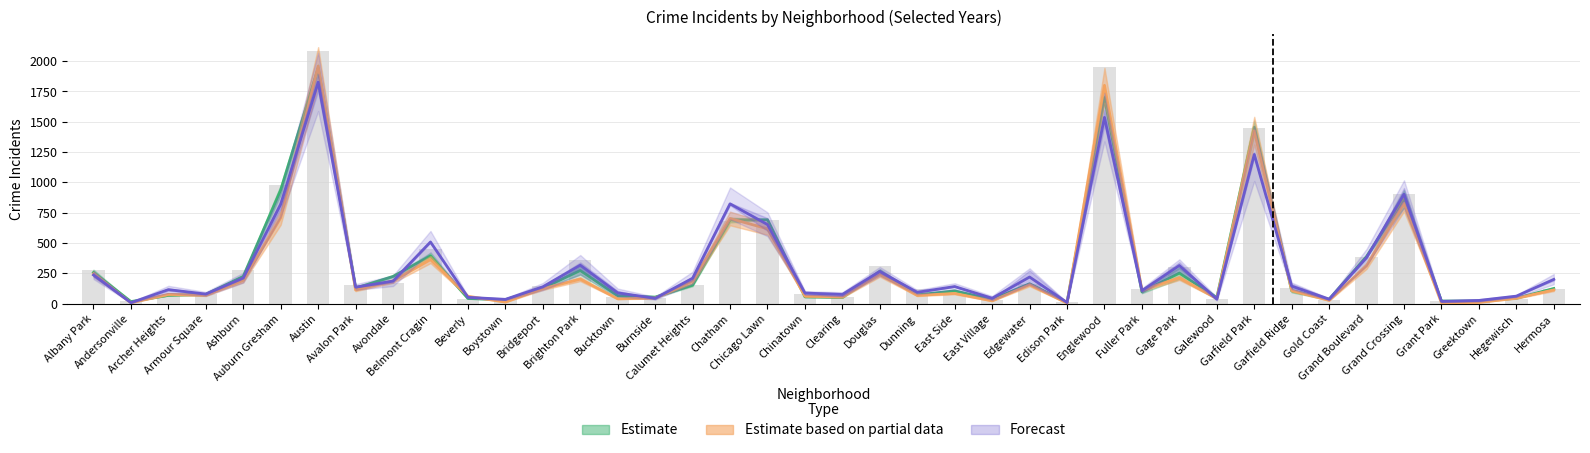

At which label does 2017 first exceed 126?

Albany Park